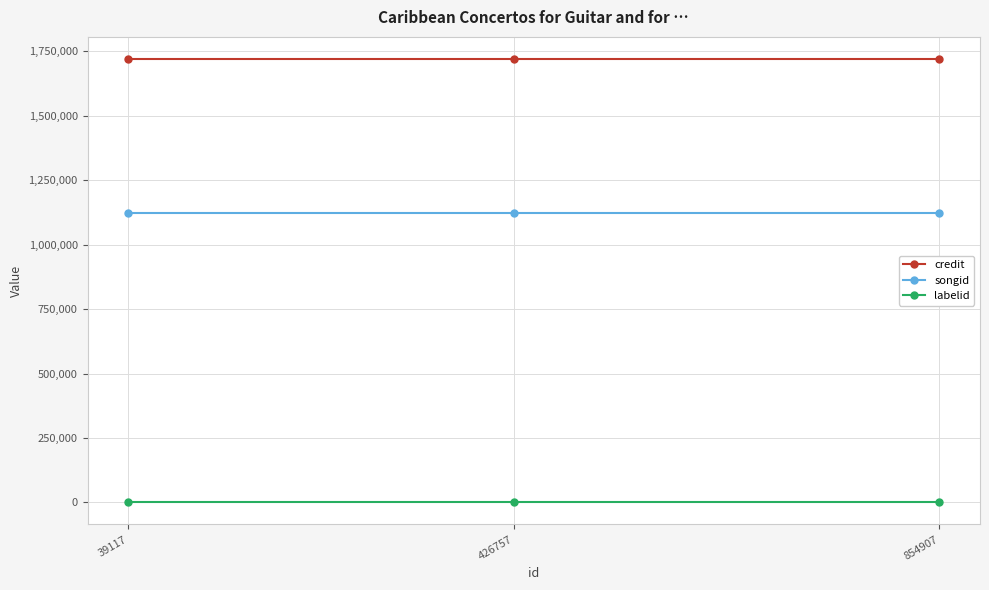

At which label does credit reach its minimum?

854907